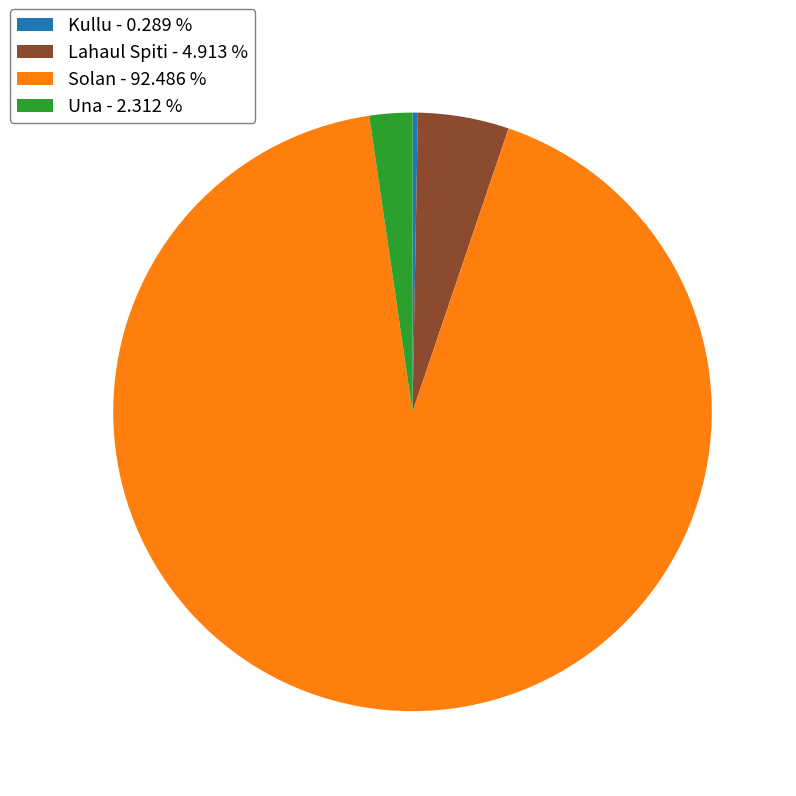

Does Lahaul Spiti - 4.913 % represent more than half of the total?

No